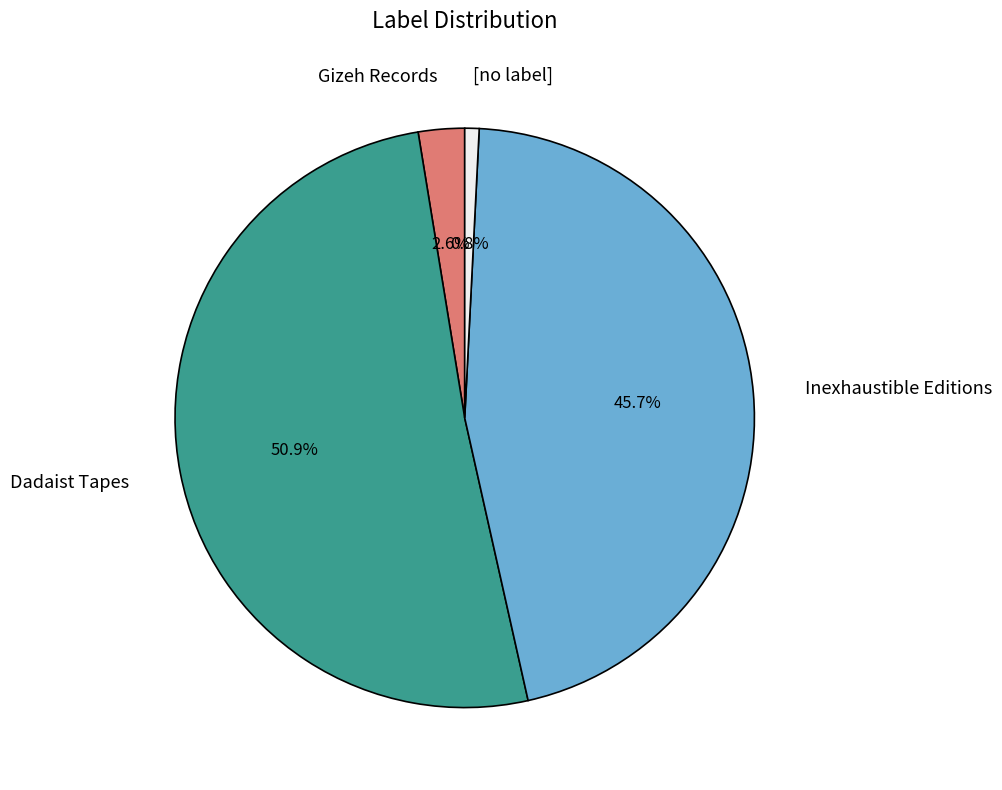

Count the number of slices in the pie.

4